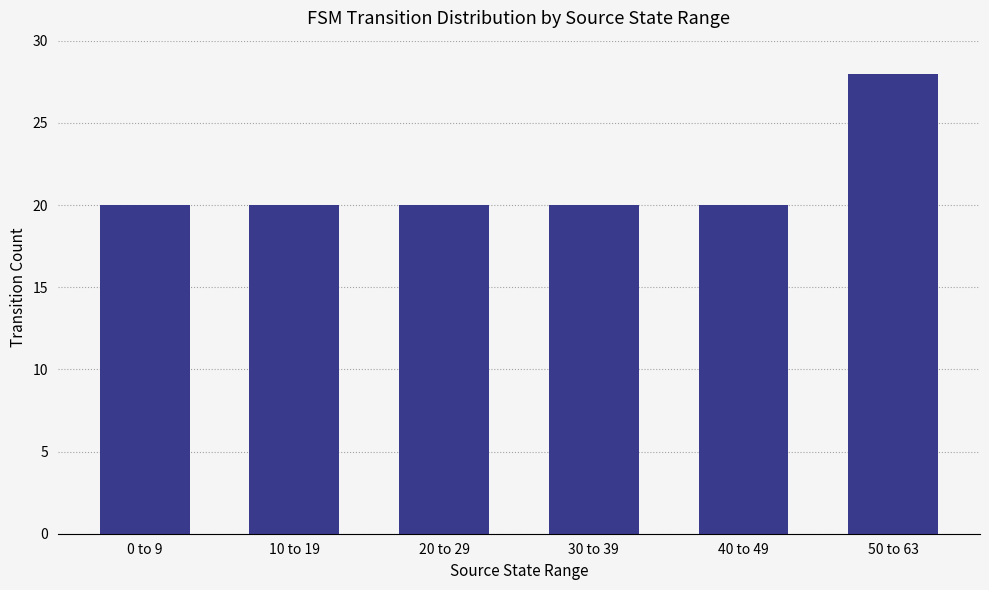

Which has a higher value, 50 to 63 or 30 to 39?

50 to 63